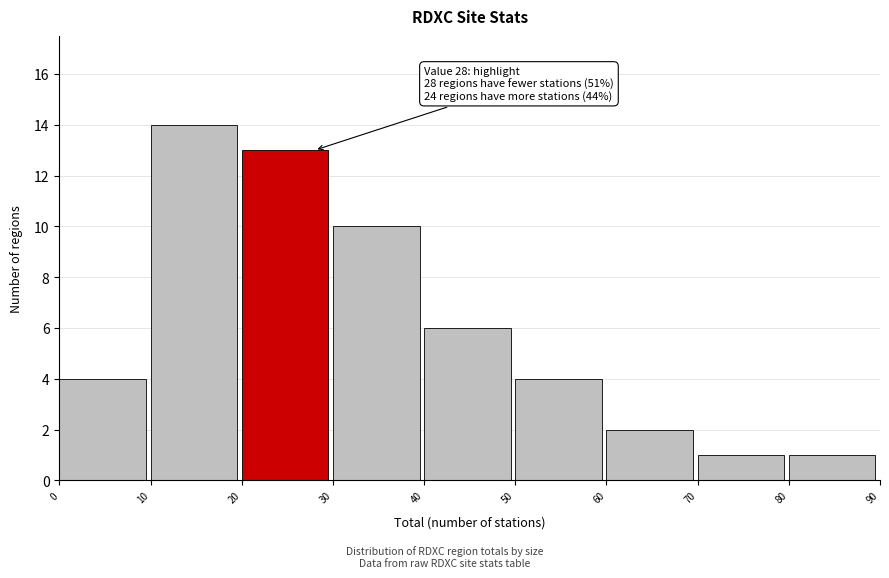

Which range on the x-axis has the tallest bar?

10 to 20